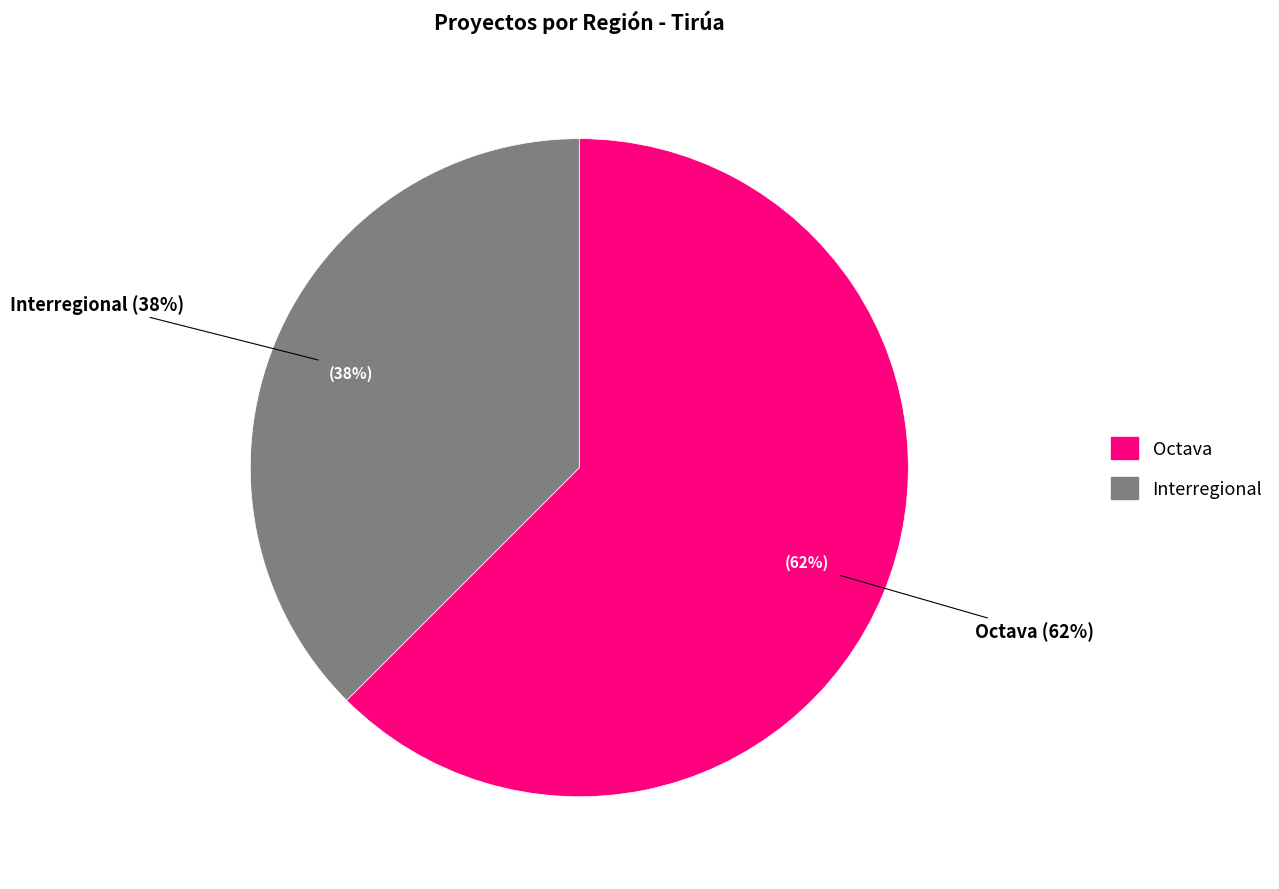

What percentage is the Interregional slice, to the nearest percent?

38%